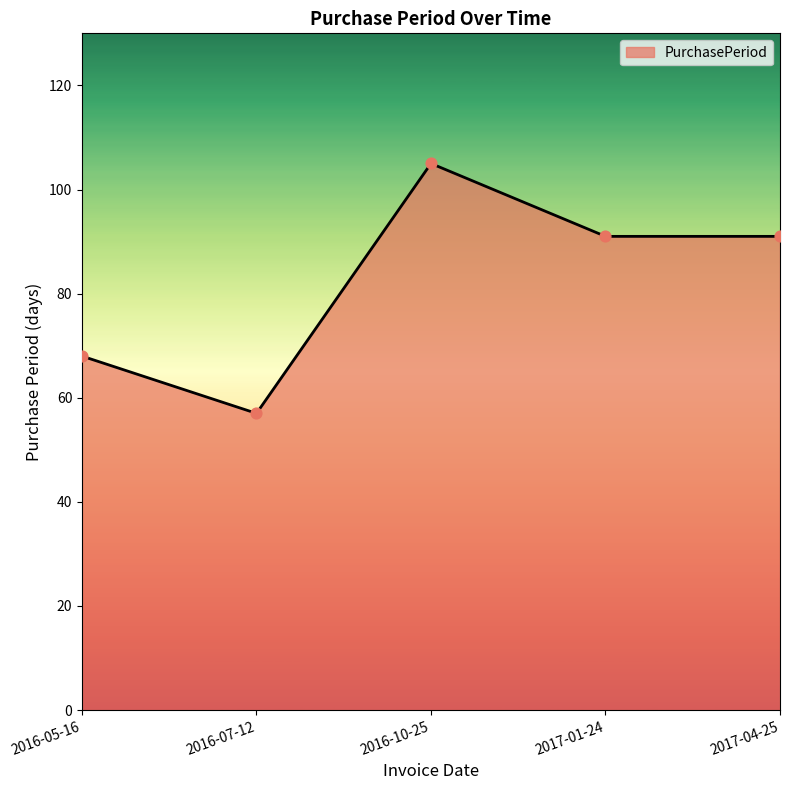

What is the change in value from 2016-10-25 to 2017-01-24?

-14